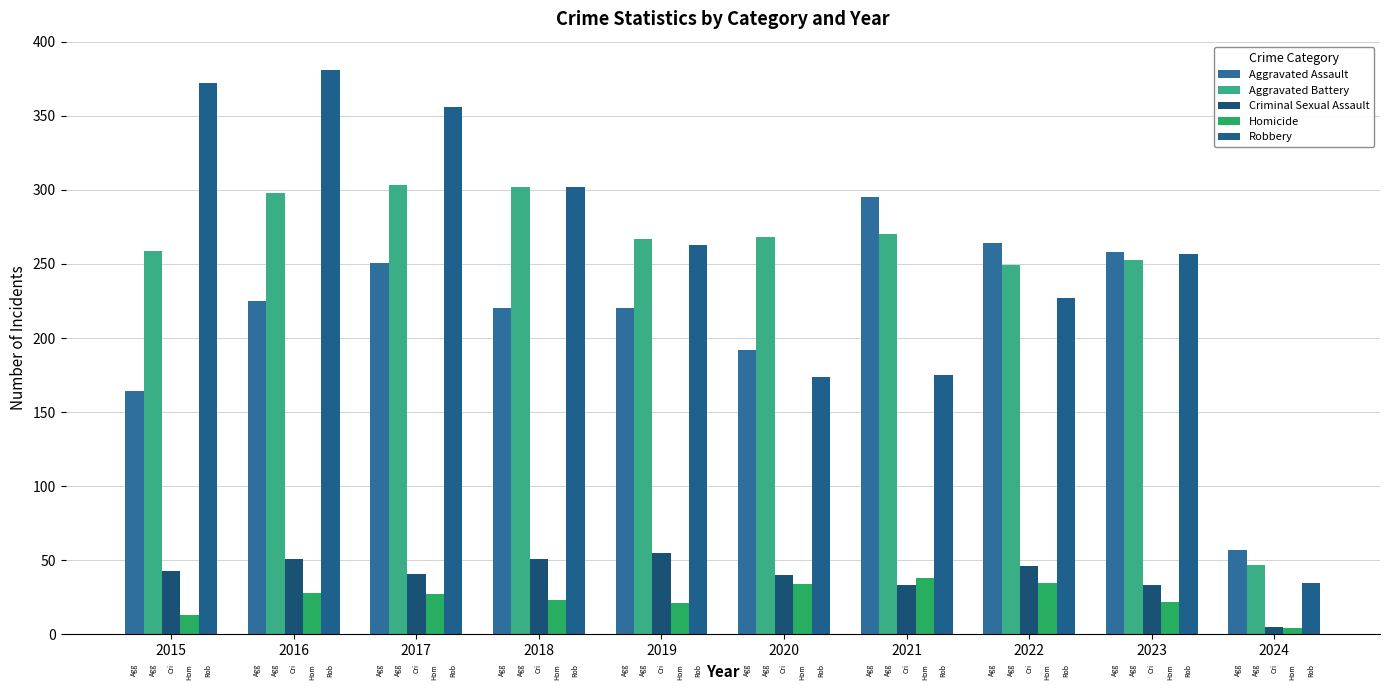

At which category is the sum across all series the highest?

2016